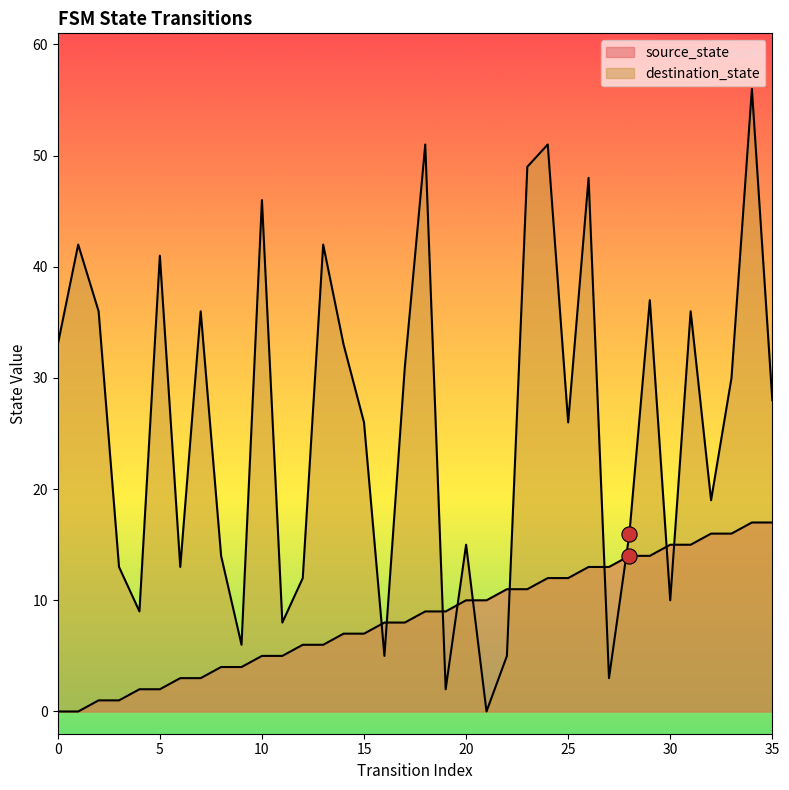

Which series reaches the maximum Y coordinate?

destination_state